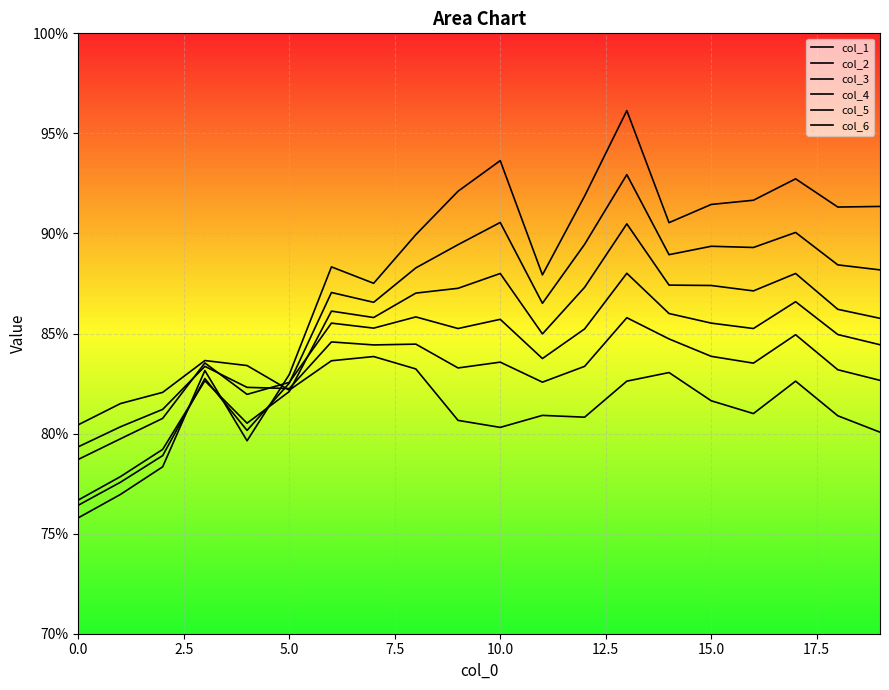

List the series in order of their peak value, highest first.

col_1, col_2, col_3, col_4, col_5, col_6